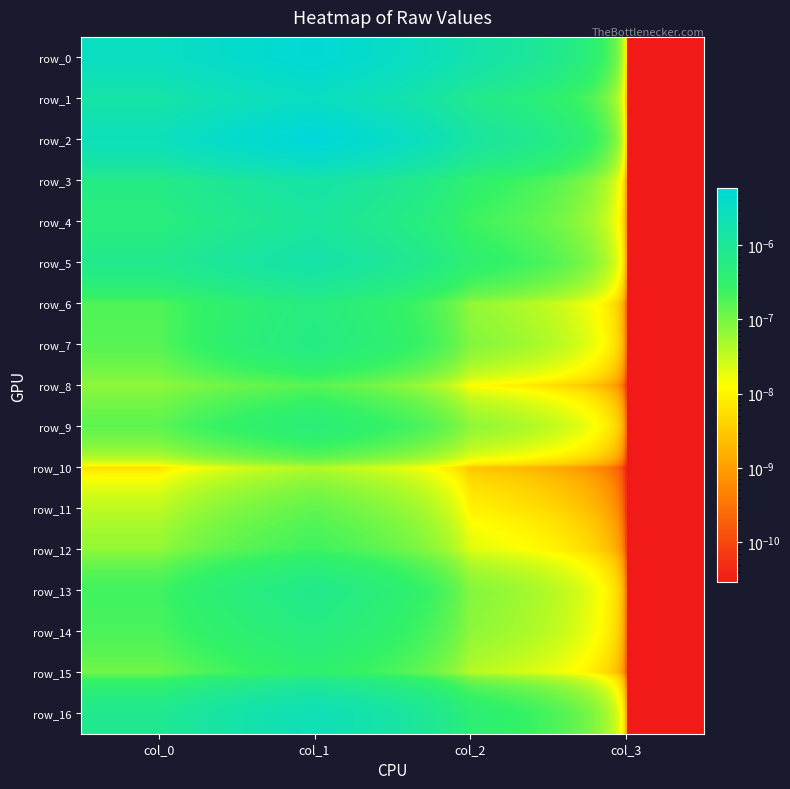

Where is row_13 nearest to the value 0?

col_3